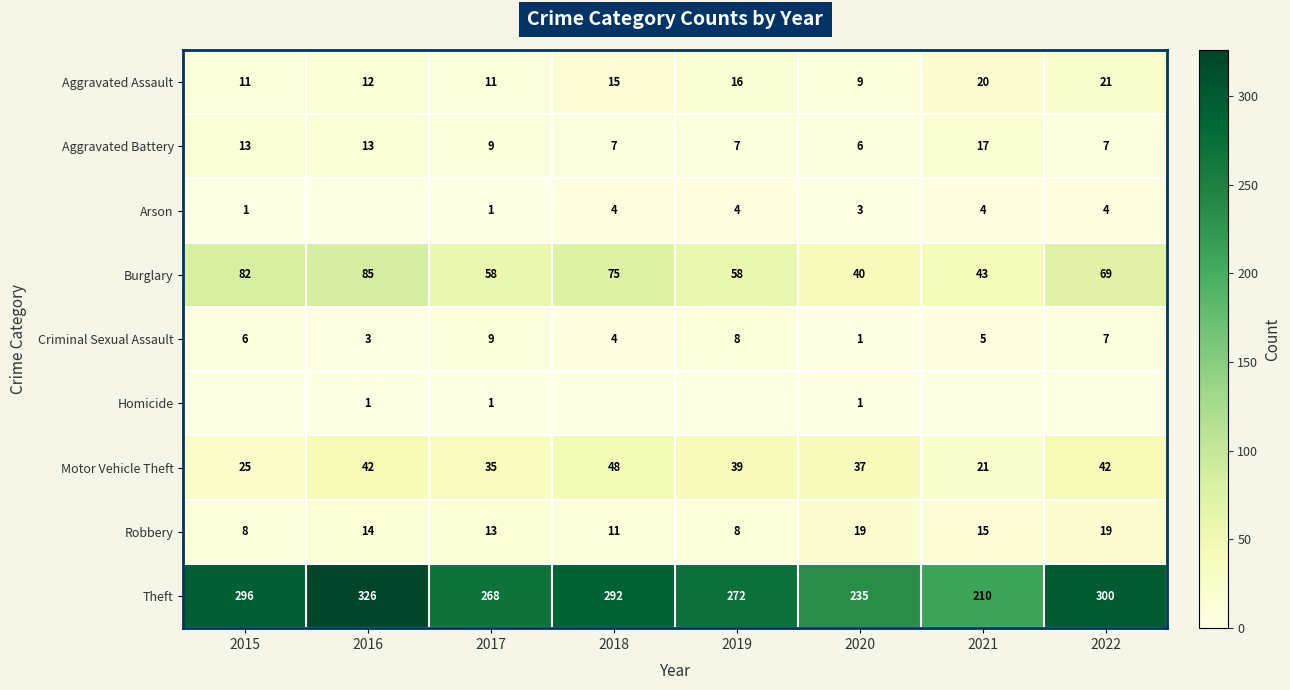

What is the average value of the Aggravated Battery series?

10